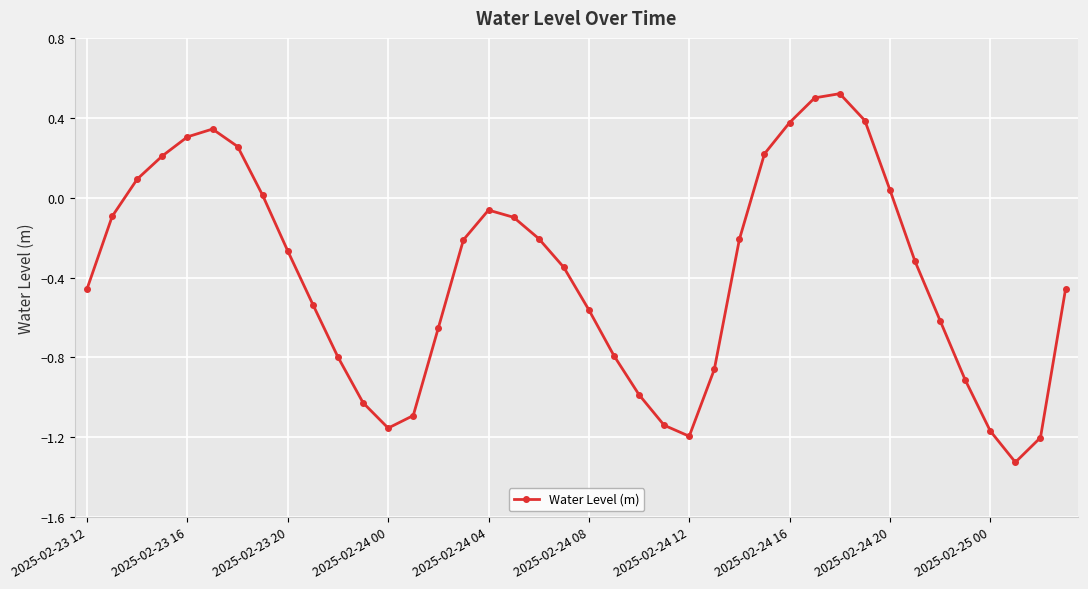

True or false: the data has more than 1 interior local peaks.

True